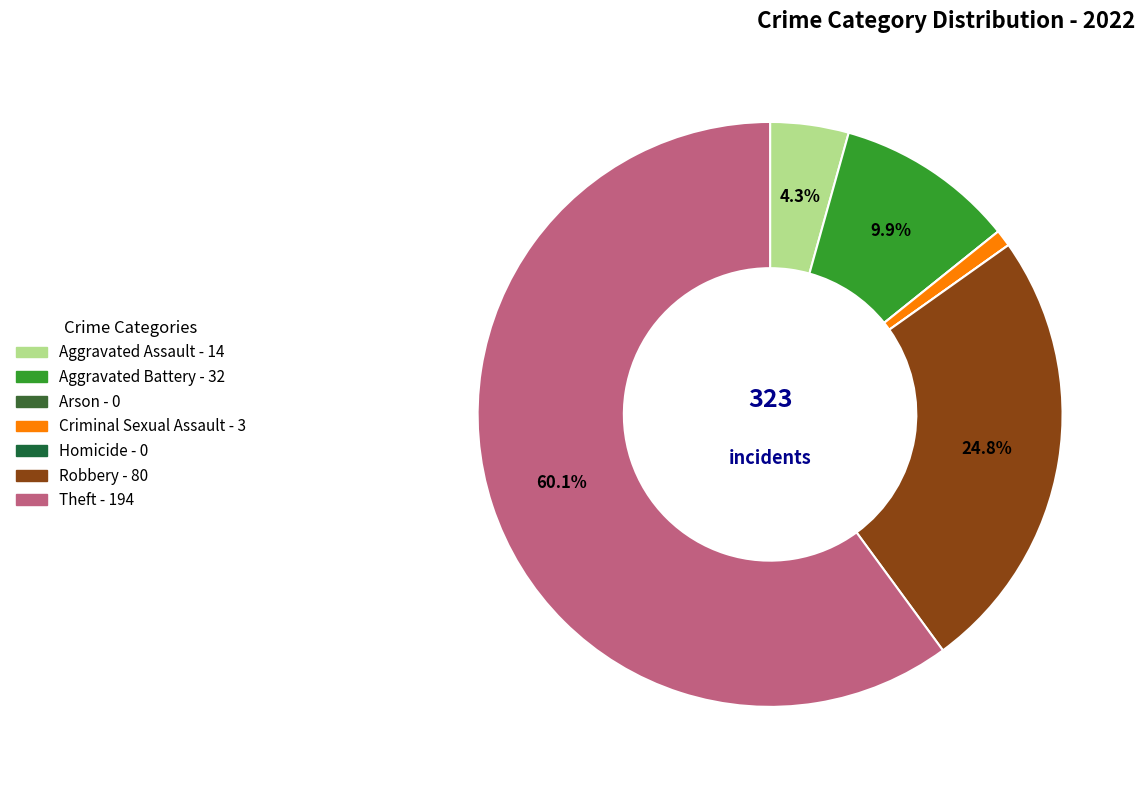

Is it true that Homicide is 1% of the pie?

False